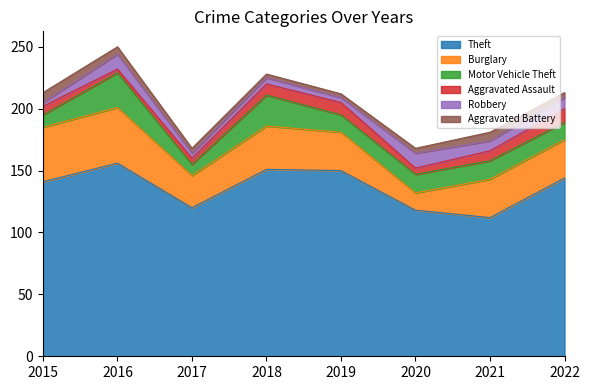

At 2018, list the series in order from smallest to largest.

Aggravated Battery, Robbery, Aggravated Assault, Motor Vehicle Theft, Burglary, Theft